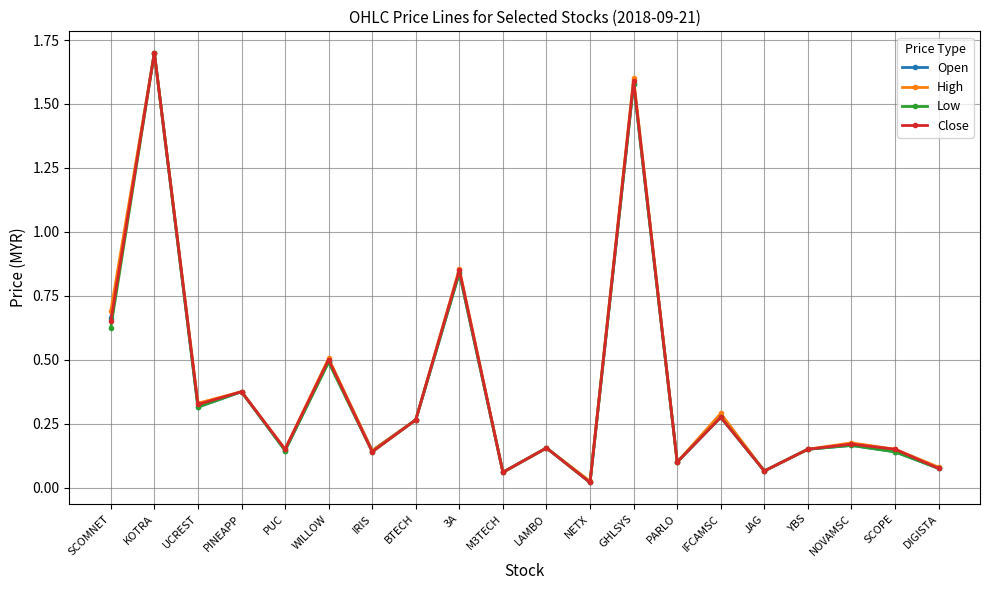

What position from the left is LAMBO?

11